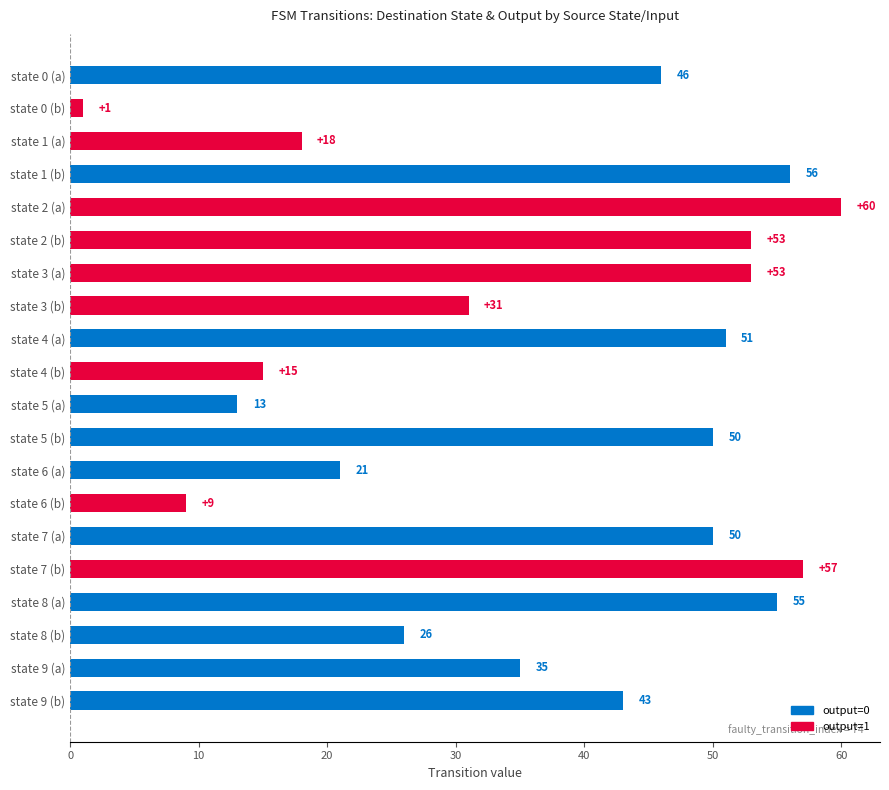

What is the smallest value displayed?

1